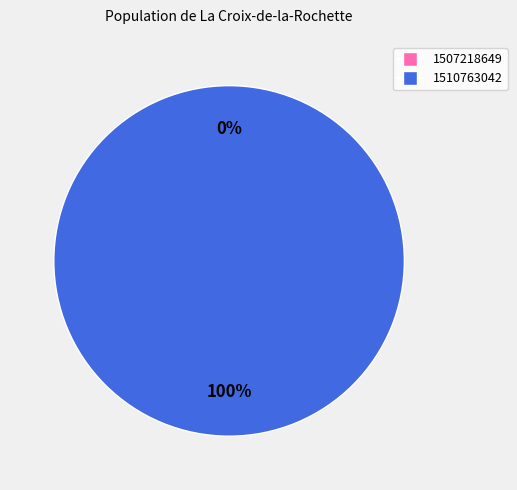

To the nearest percent, what is the difference between the 1507218649 and 1510763042 slice percentages?

100%